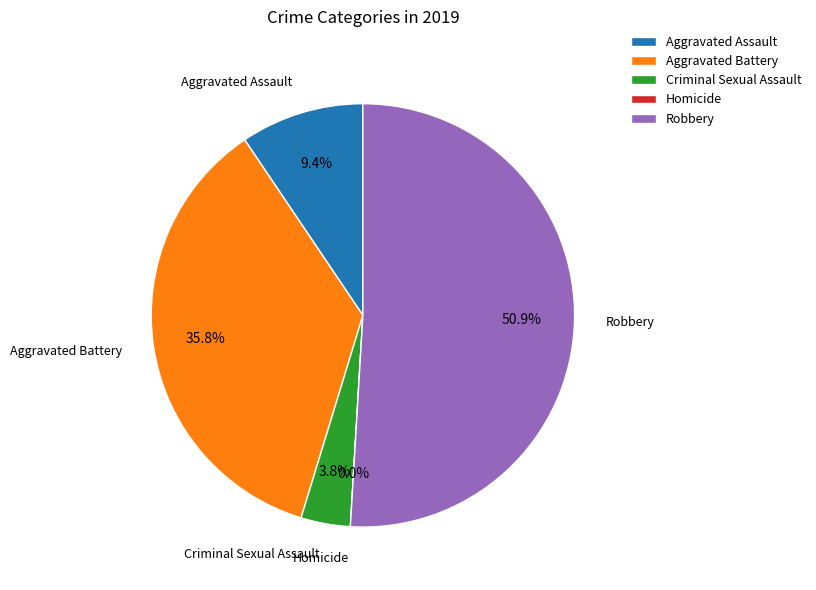

Is the sum of Aggravated Assault and Aggravated Battery greater than half?

No